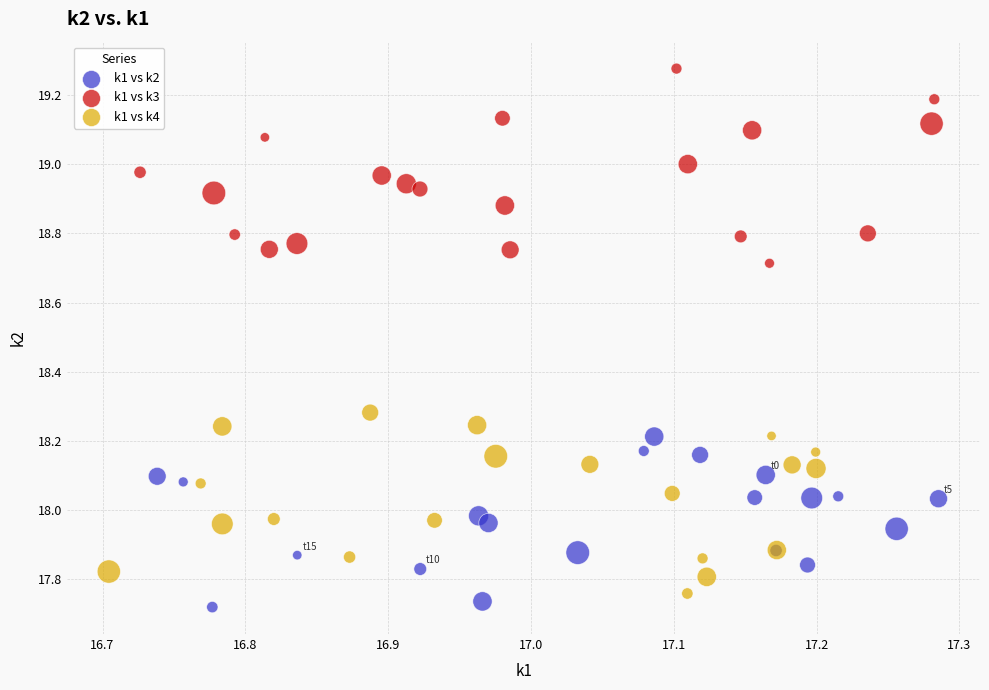

Which series has the largest Y range (max minus min)?

k1 vs k3